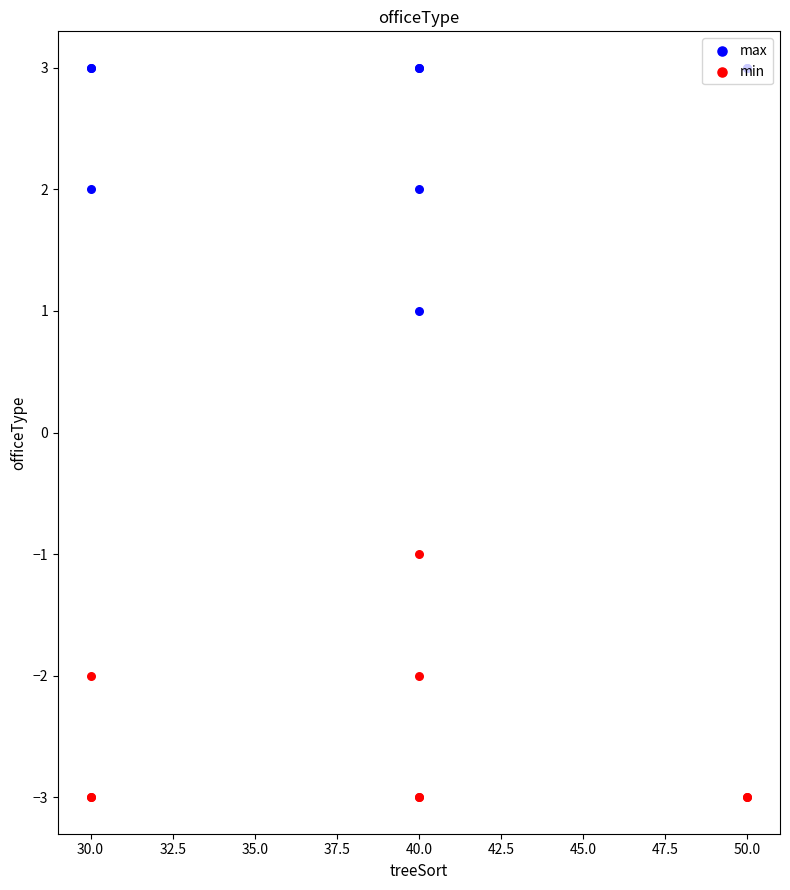

Which series contains the lowest Y value?

min